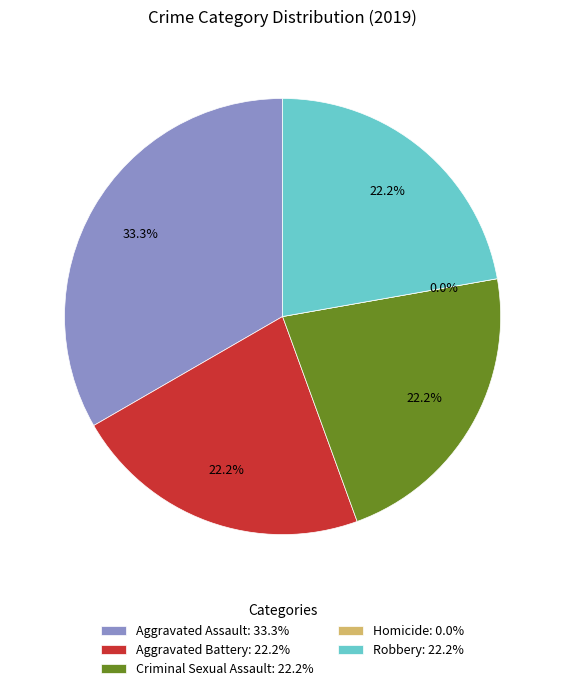

Rank the categories by value from highest to lowest.

Aggravated Assault, Aggravated Battery, Criminal Sexual Assault, Robbery, Homicide